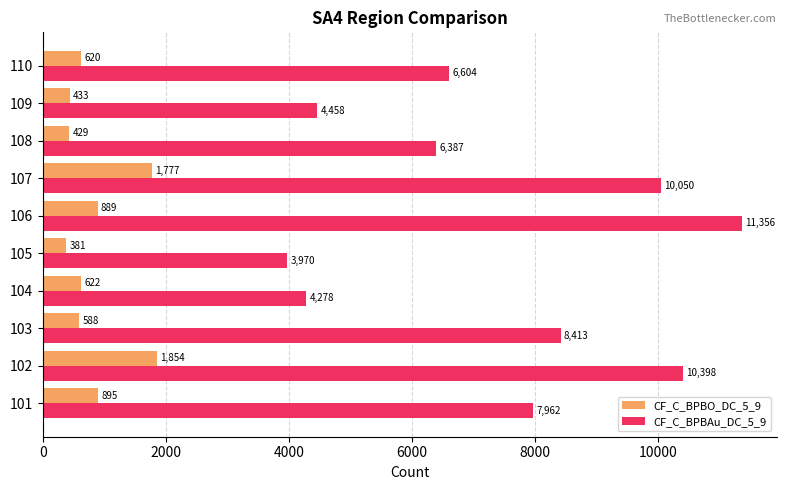

What is the difference between the CF_C_BPBO_DC_5_9 values at 107 and 108?

1348